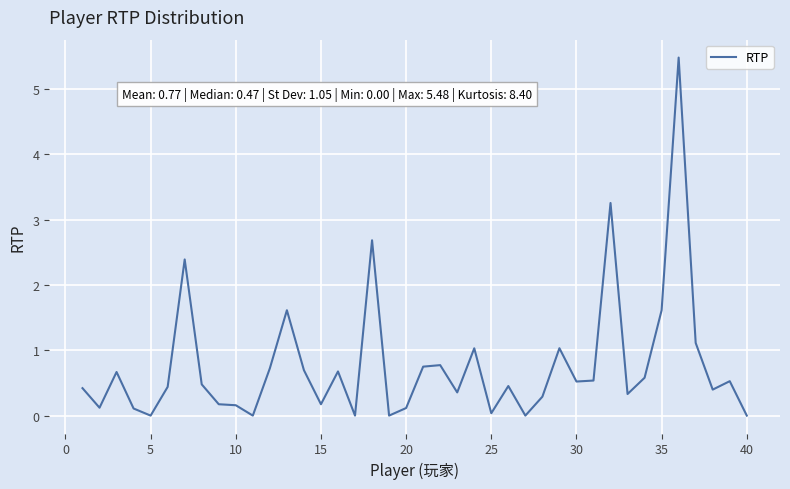

What is the greatest value displayed?

5.5